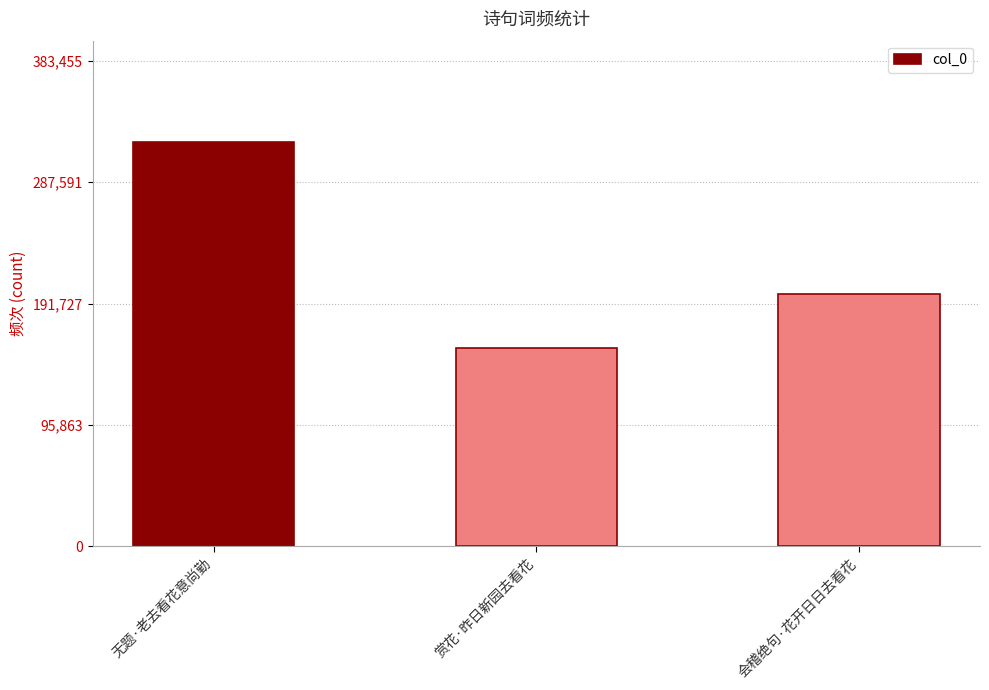

Where is the data nearest to the value 238212?

会稽绝句·花开日日去看花